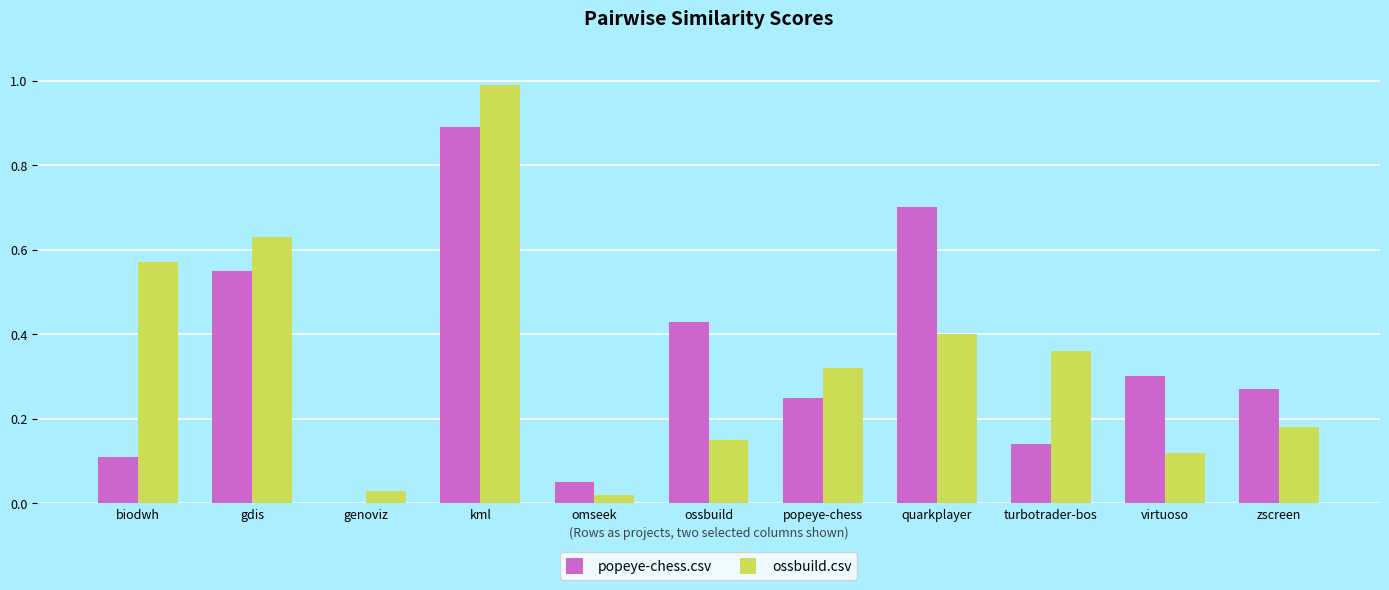

Which series has the largest range (max minus min)?

ossbuild.csv